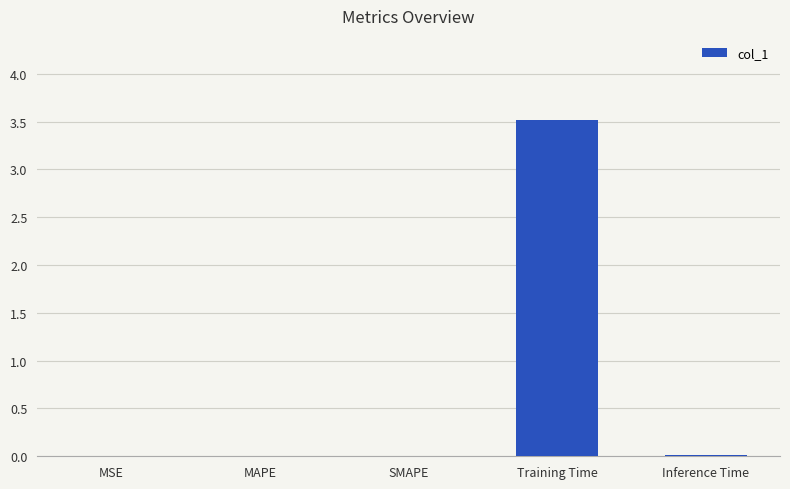

Which category has the highest value across all series?

Training Time